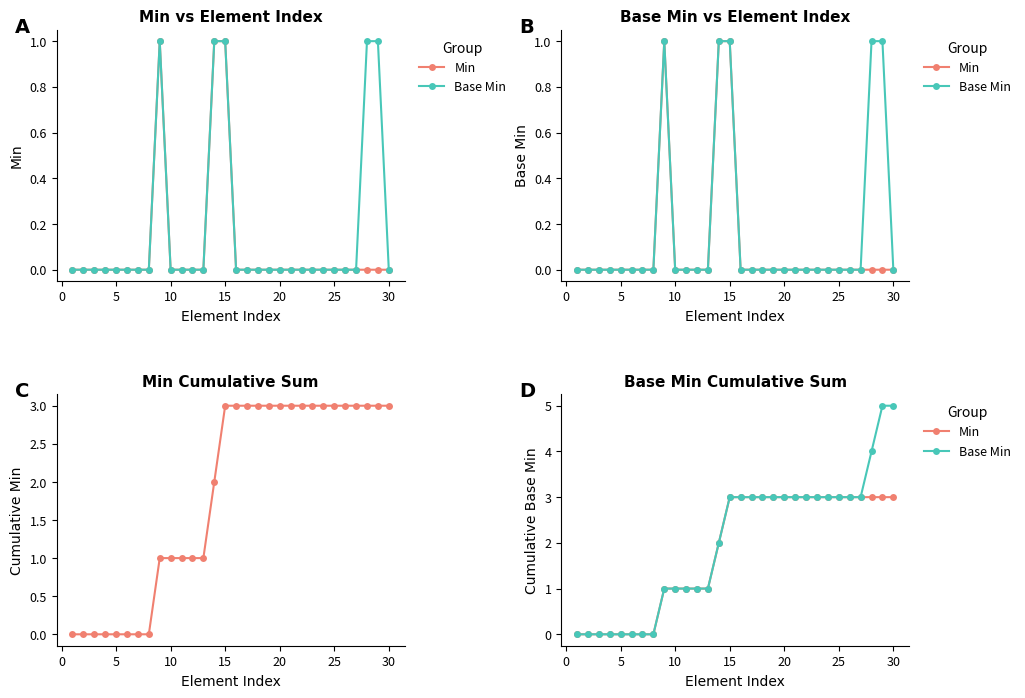

Is it true that Base Min equals 0 at 20?

True